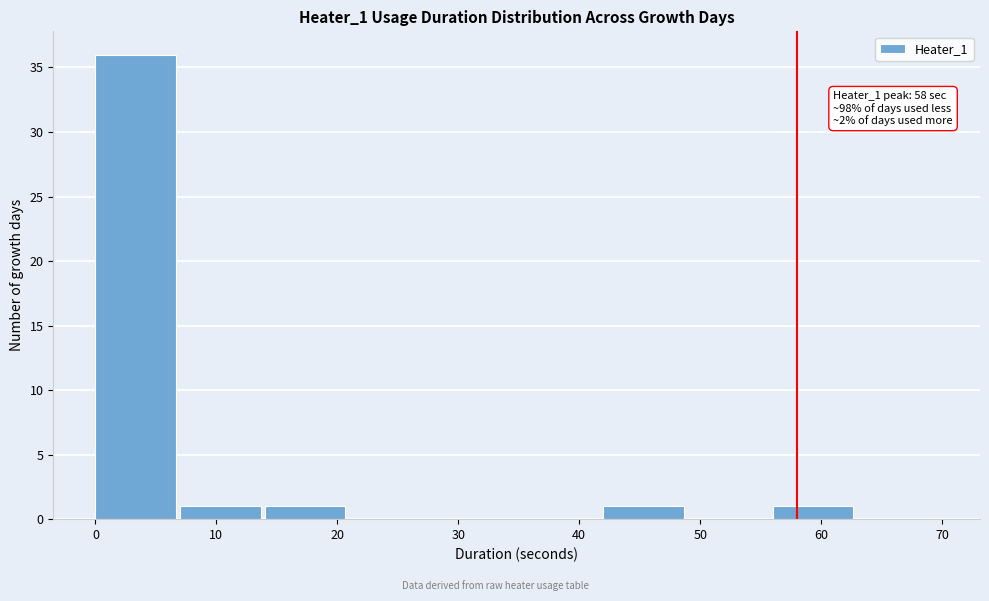

Over which range of the x-axis is the bar tallest?

0 to 7